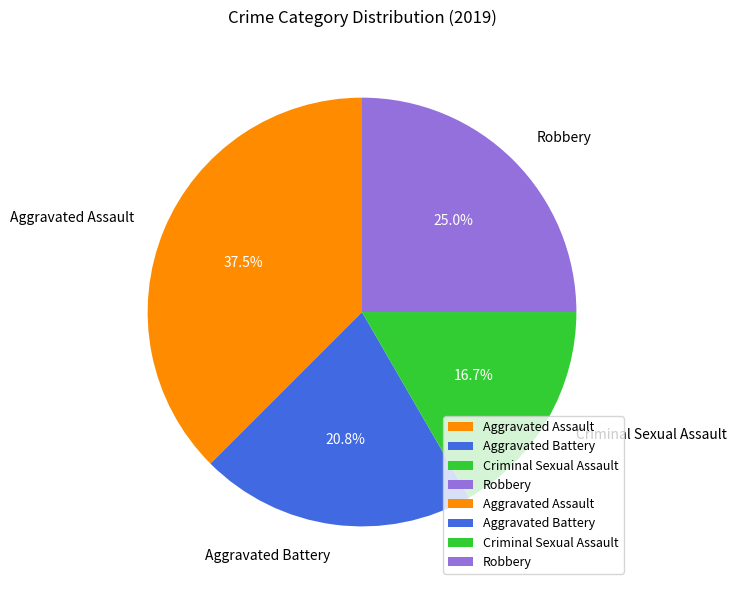

Which has a higher value, Aggravated Assault or Robbery?

Aggravated Assault